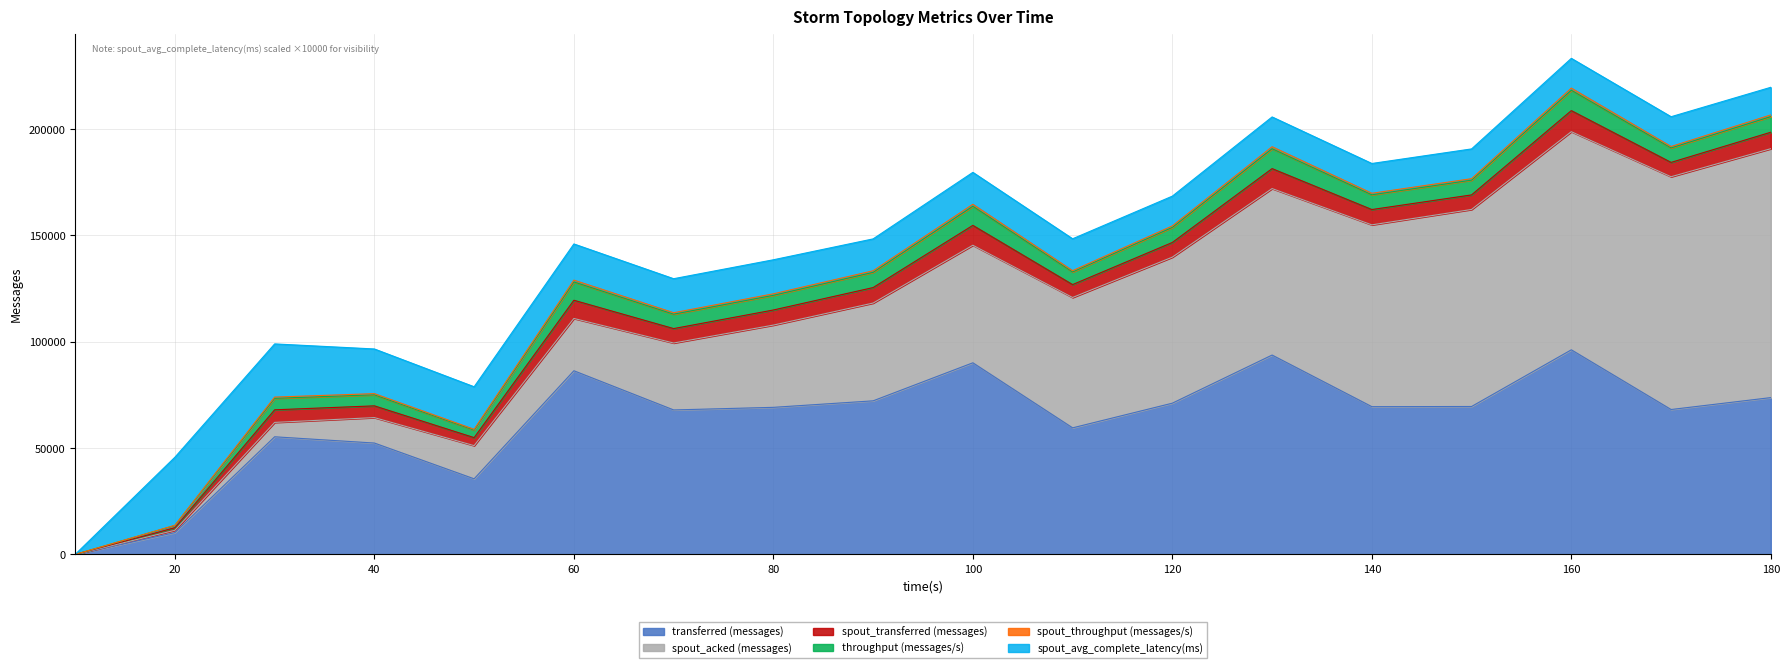

At which category does transferred (messages) reach its first local valley?

50